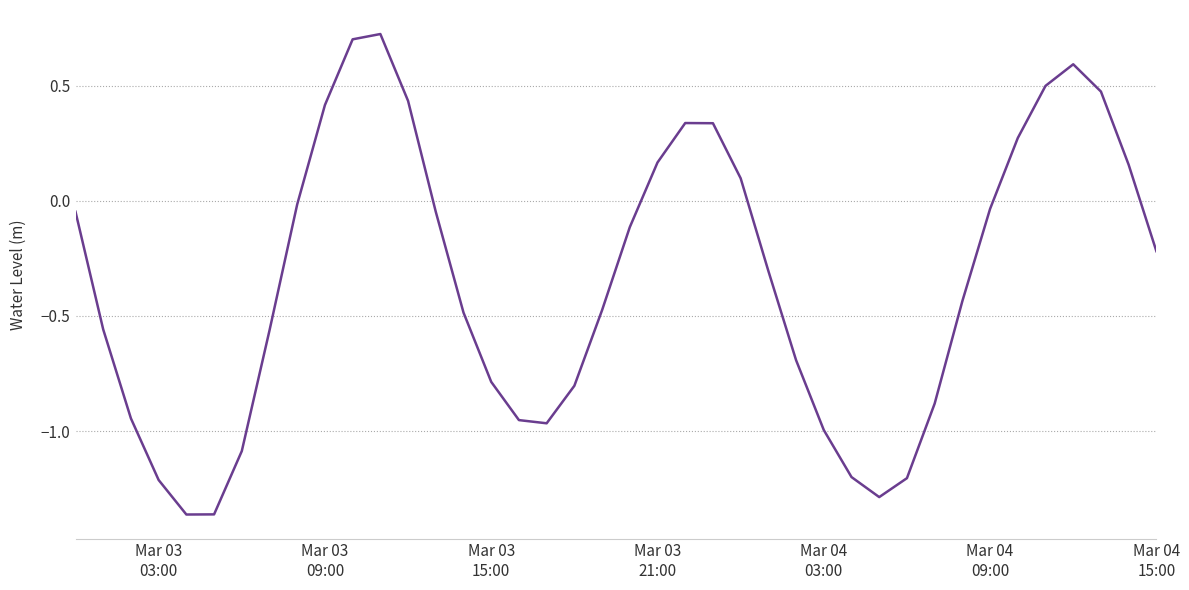

What is the difference between the maximum and minimum values?

2.1